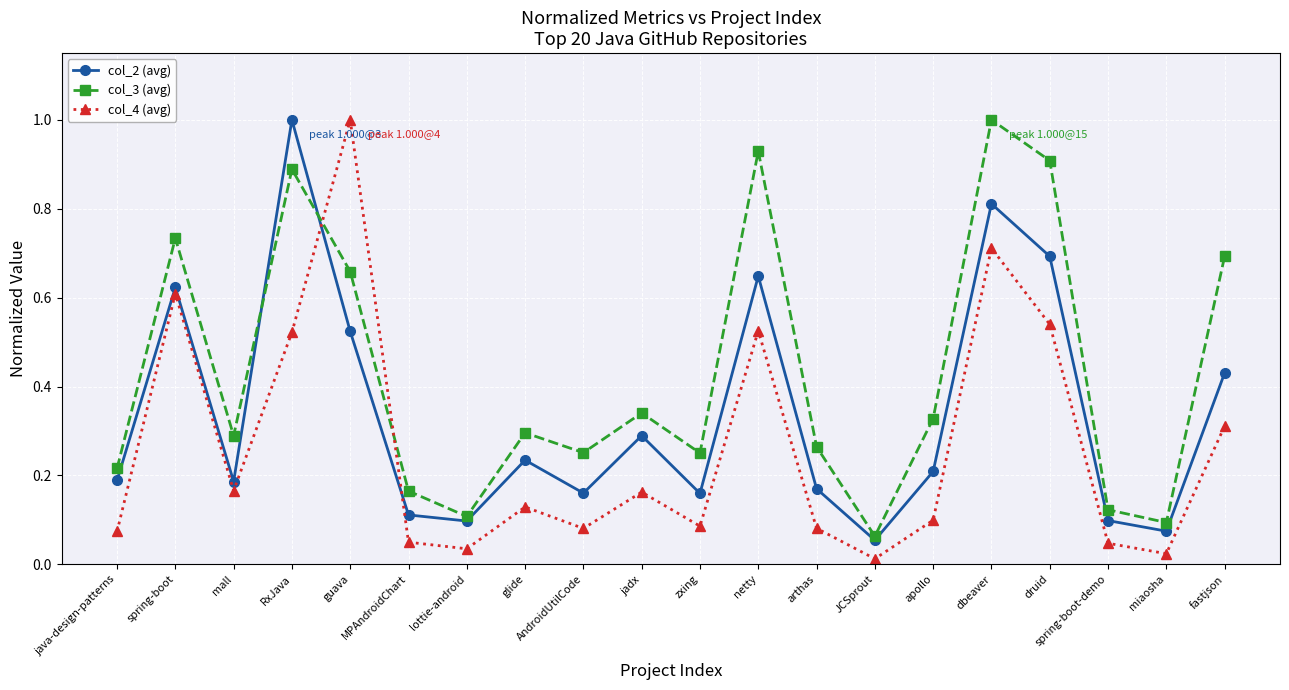

What position from the right is guava?

16